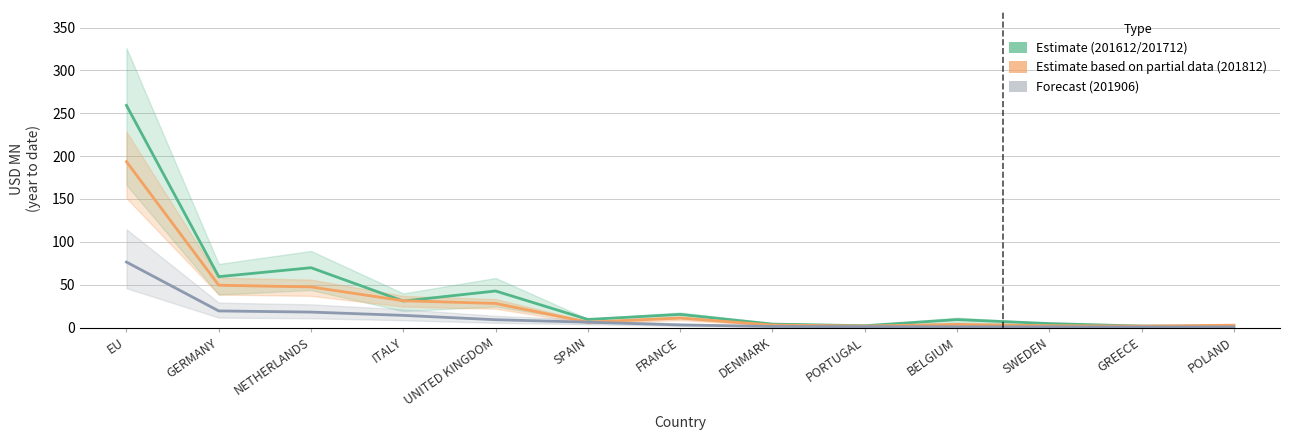

Which series has the widest spread of values?

201612 / 201712 Estimate